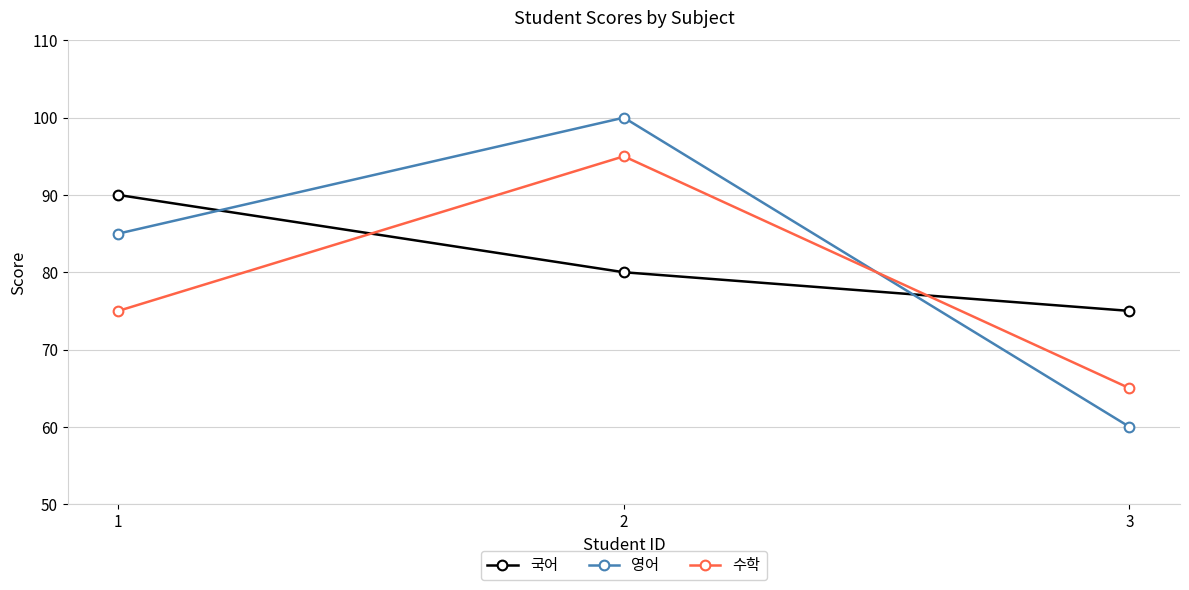

What is the value of the 수학 point at the 1st from the left?

75